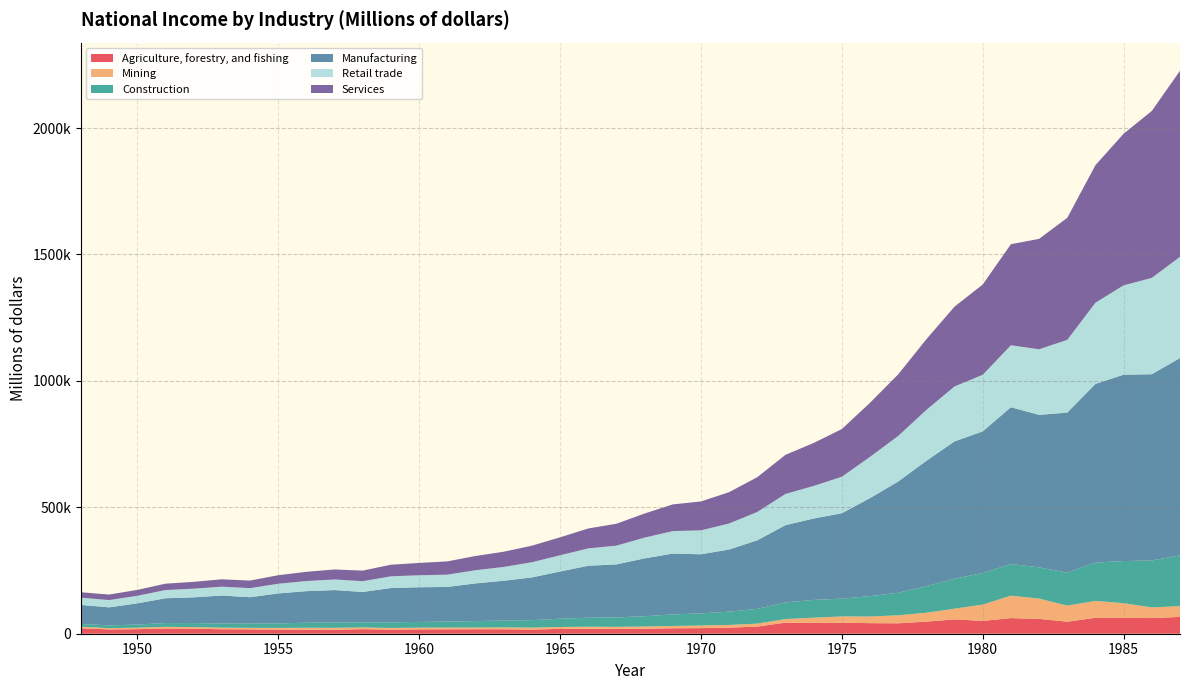

Reading left to right, list all the values displayed in this chart.

Agriculture, forestry, and fishing: 21699	16982	17975	20807	19890	17692	17191	16190	16001	15842	17974	16198	17144	17376	17641	17595	16535	19078	19894	19077	19642	21490	22131	23992	28175	43885	42661	43543	41818	41138	47933	56757	50848	61740	58757	47534	62977	62968	61898	66499
Mining: 5814	4998	5833	6388	6229	6262	6106	6805	7584	7597	6849	6626	6869	6953	6860	7262	7503	7550	7831	8095	8919	9199	10403	10749	11816	14082	20752	24892	26212	31722	34946	42390	64380	88763	80193	63598	66766	57743	42054	42532
Construction: 11094	10997	12541	14877	16088	16609	16704	17886	19939	20812	20366	22125	22642	23645	25392	27134	29736	32609	35581	37216	40691	45577	47922	52577	58202	65937	70341	70375	80565	89249	105322	118512	124622	125189	123468	130482	151834	166719	185683	201005
Manufacturing: 75228	71305	83687	98160	101776	110519	104315	118539	124837	128438	119991	135722	137119	136962	149080	157467	168868	186648	205469	209847	228694	240590	233783	245612	271301	305403	321739	337712	387705	439717	495602	542969	560463	620138	603046	633077	706313	736963	736652	780199
Retail trade: 28823	28746	29931	32472	34200	35048	35865	38223	39850	41856	42564	46322	47416	48713	52165	54624	59982	64255	68697	74048	82108	89036	94578	102994	111940	123441	128979	144162	163112	180267	201310	217394	223573	244994	259438	287509	321084	353433	380861	400434
Services: 21363	21878	23310	25190	26946	29057	30041	33702	36653	39597	41843	45911	48732	52426	56230	60114	65464	71015	78692	86596	95272	105523	114256	123867	137610	154659	169861	188634	213832	243584	279523	315601	357149	399571	436700	482622	543996	599669	660315	735688